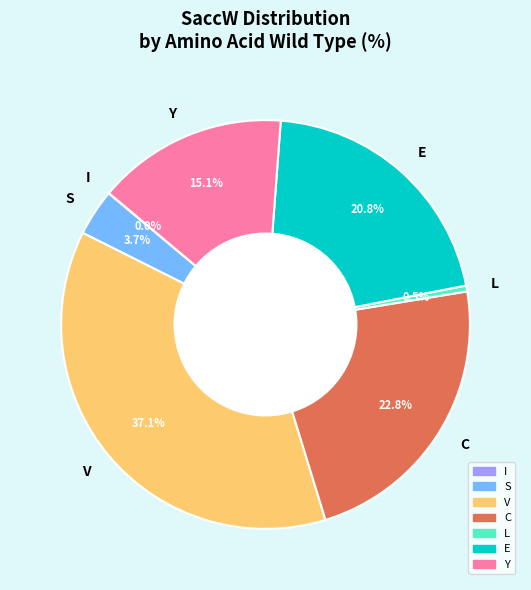

Does E account for over 50% of the chart?

No